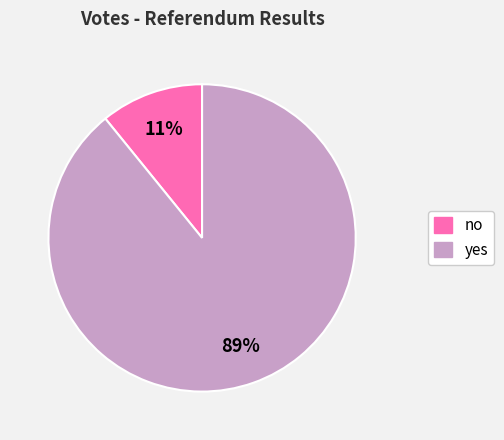

Is there any slice that represents more than half of the pie?

Yes